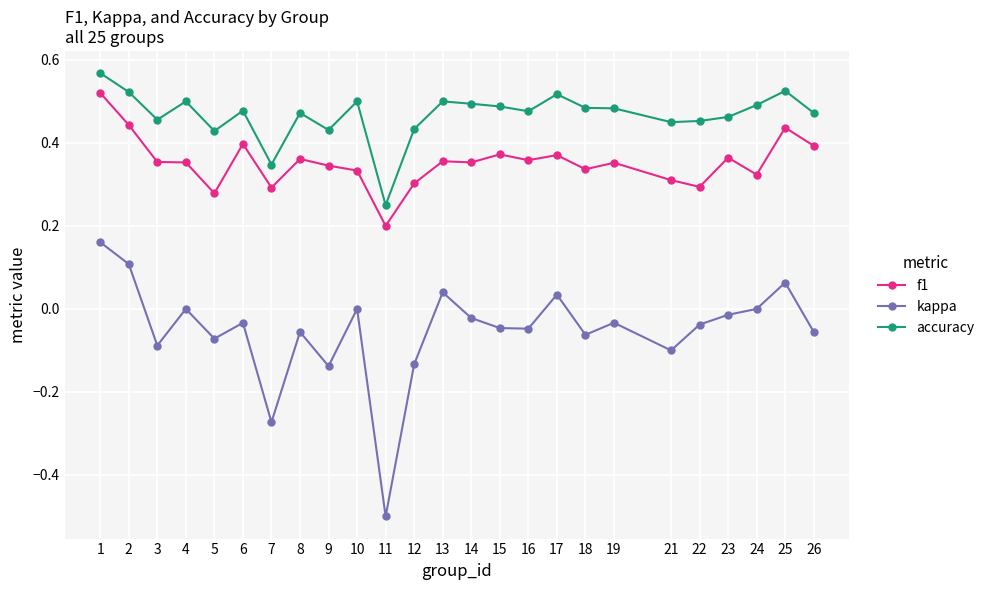

Rank the series by their average value, from highest to lowest.

accuracy, f1, kappa